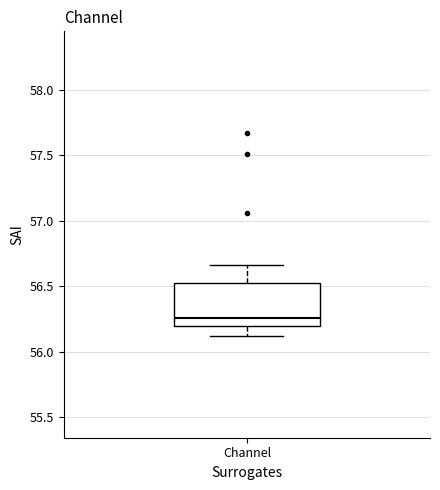

Where does the median line of the box for Channel sit on the y-axis? The values are not printed on the chart, so give them approximately, as read against the axis.

56.25